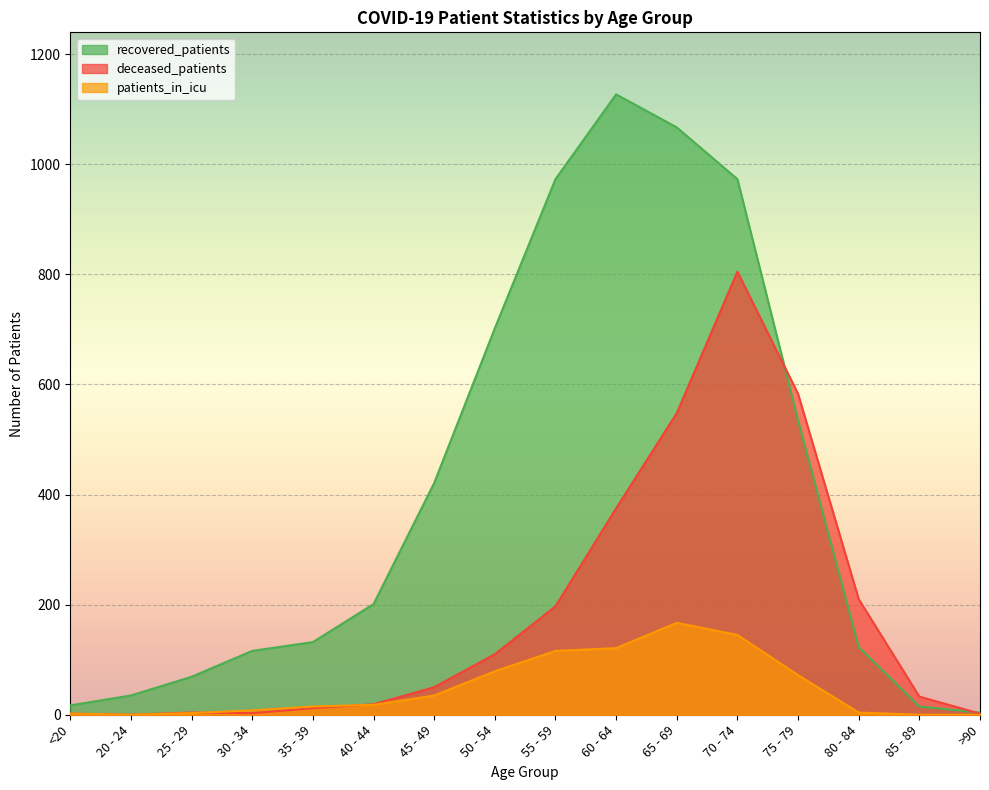

Reading right to left, transcribe all the data shown in this chart.

recovered_patients: 4	15	123	535	973	1067	1127	973	702	421	201	132	116	69	35	17
deceased_patients: 2	33	210	583	805	548	375	197	110	50	19	12	3	4	0	2
patients_in_icu: 0	0	4	72	145	167	121	116	79	35	18	15	8	3	0	2